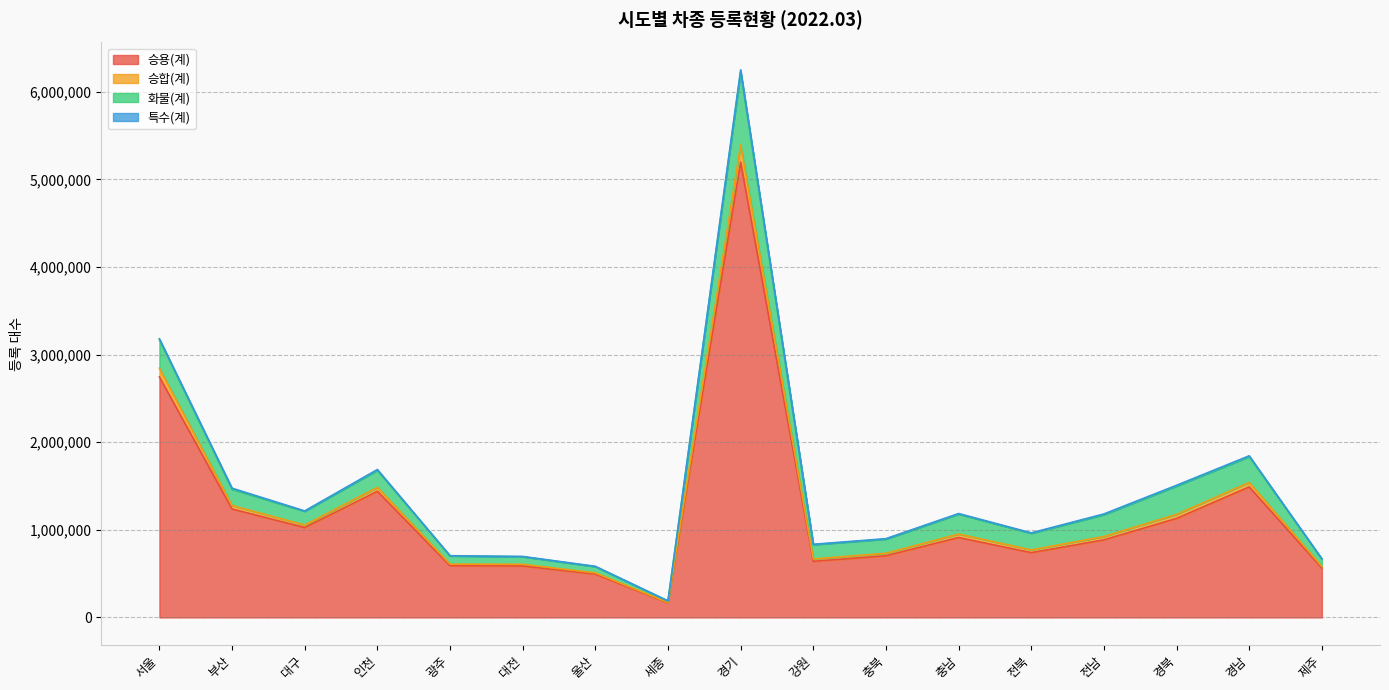

In 승용(계), how many points are higher than both neighbors (excluding endpoints)?

4